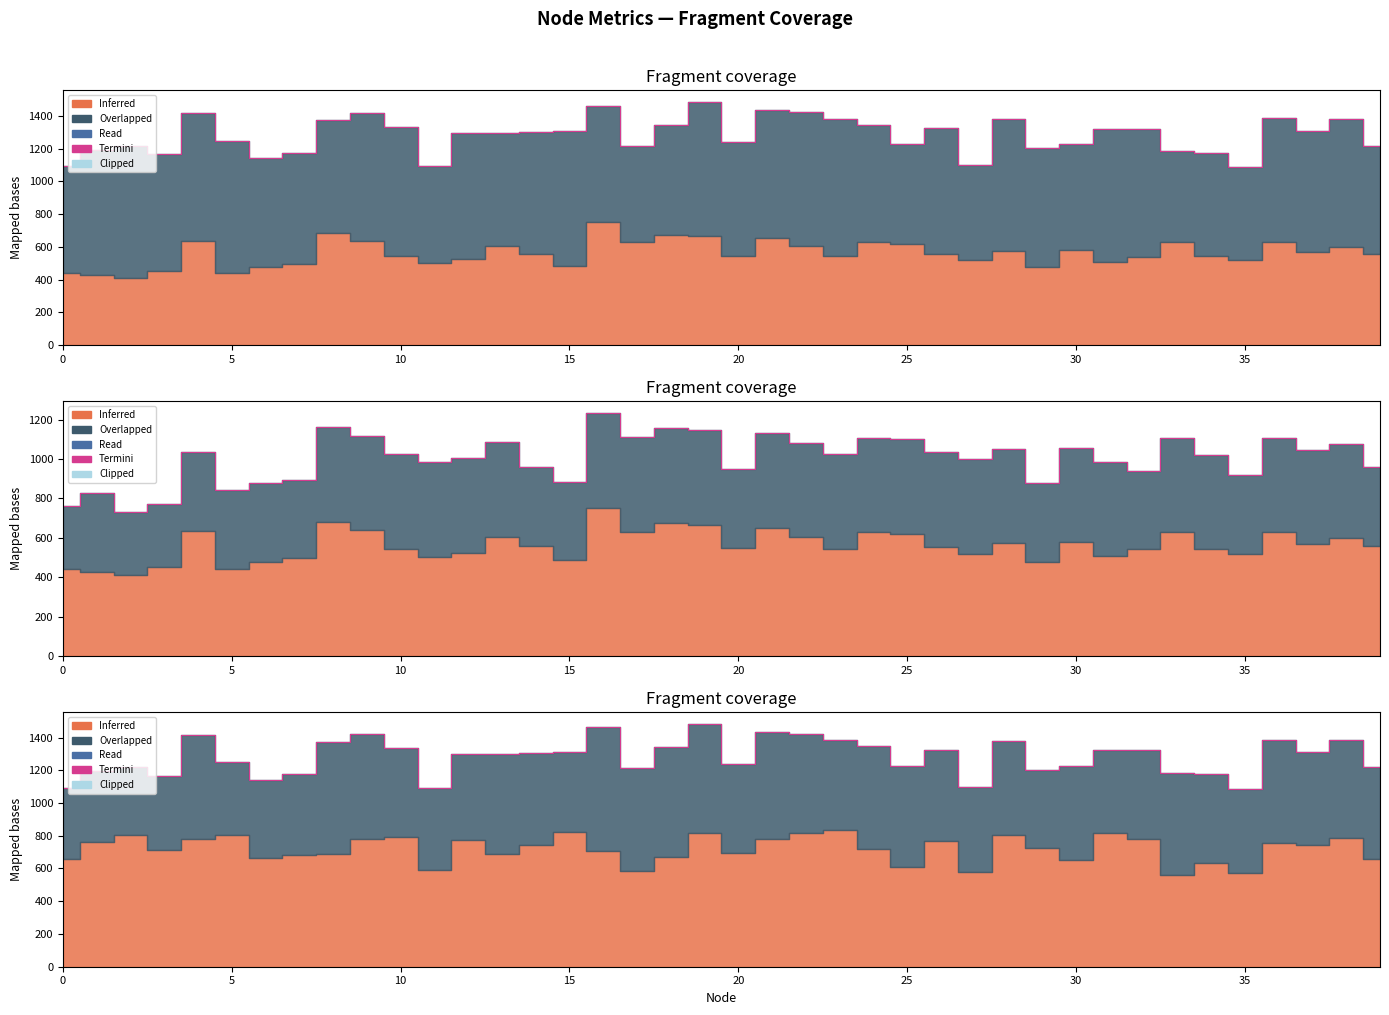

Does the chart display data point markers on the line(s)?

No